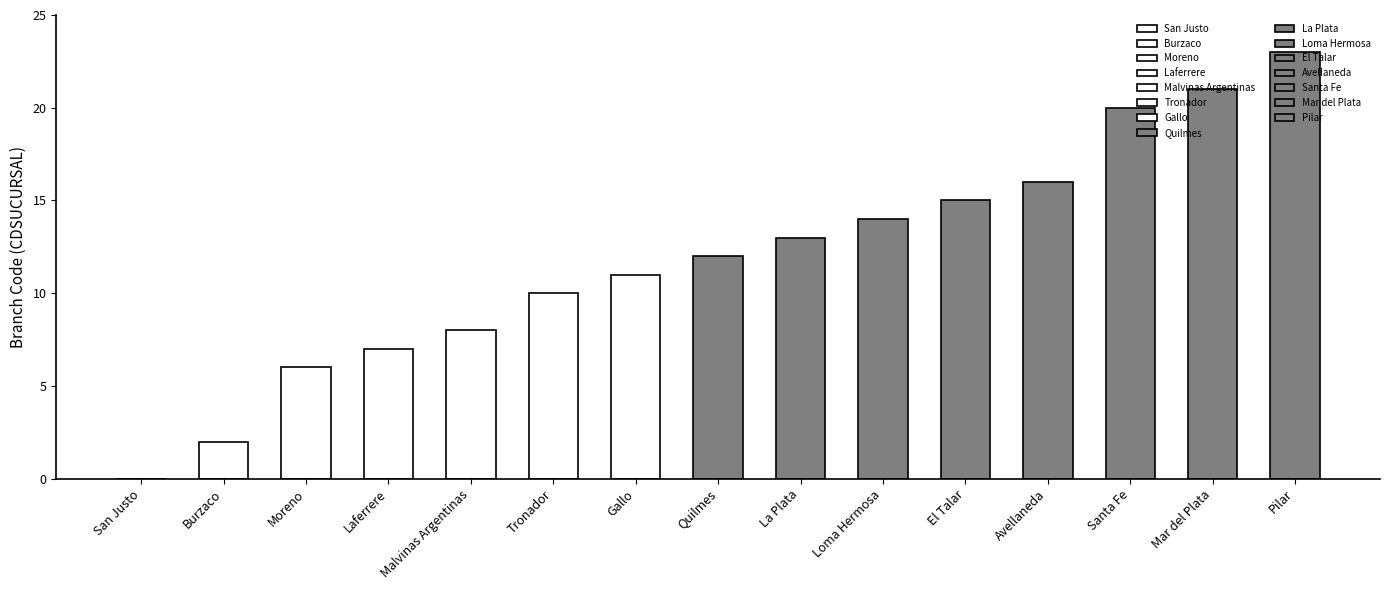

The chart shows a value of 7 at Laferrere. True or false?

True